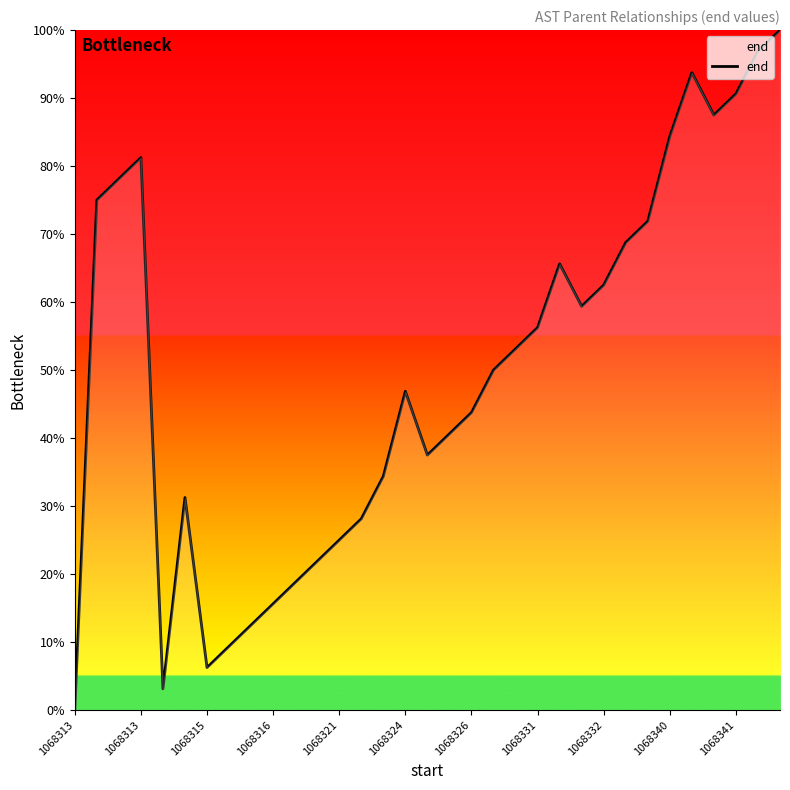

What is the greatest value displayed?

100.0